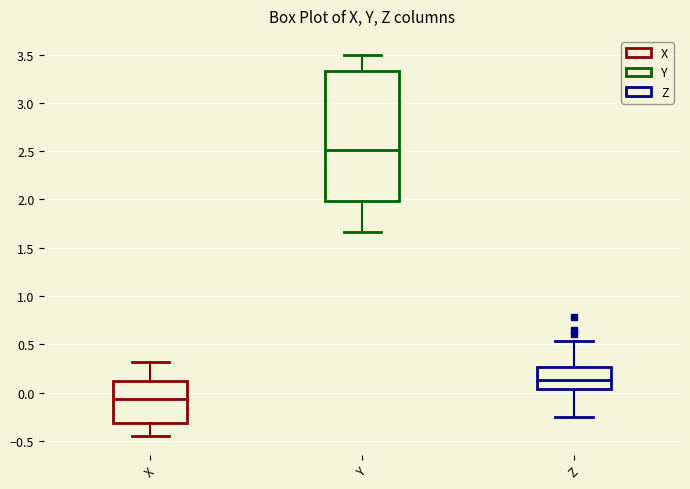

Reading left to right, transcribe this box plot: for each box, give where its median line is, the range the box spans, and where its two whiskers end, as read against the y-axis. The values are not printed on the chart, so give them approximately, as read against the axis.

X: median -0.05, box -0.30 to 0.10, whiskers -0.45 to 0.30
Y: median 2.50, box 2.00 to 3.35, whiskers 1.65 to 3.50
Z: median 0.15, box 0.05 to 0.25, whiskers -0.25 to 0.55